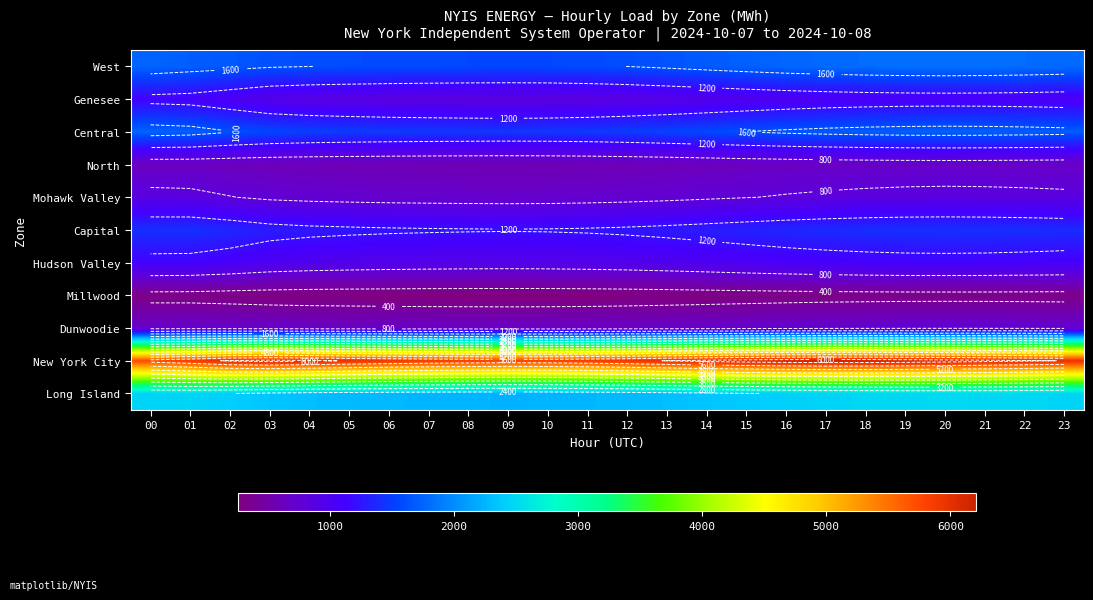

What is the approximate value of West at 09?

1558